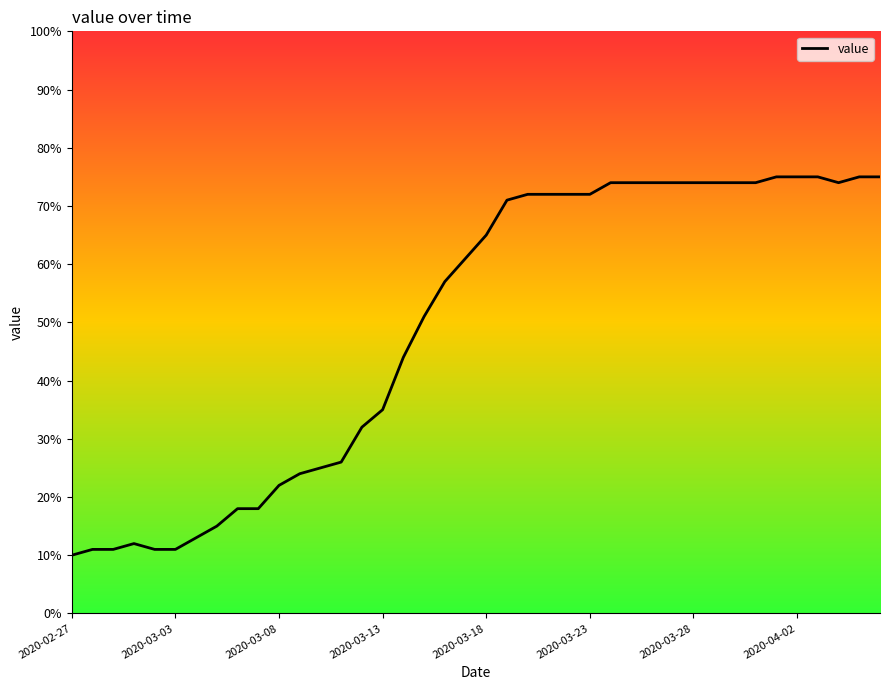

What is the greatest value displayed?

75